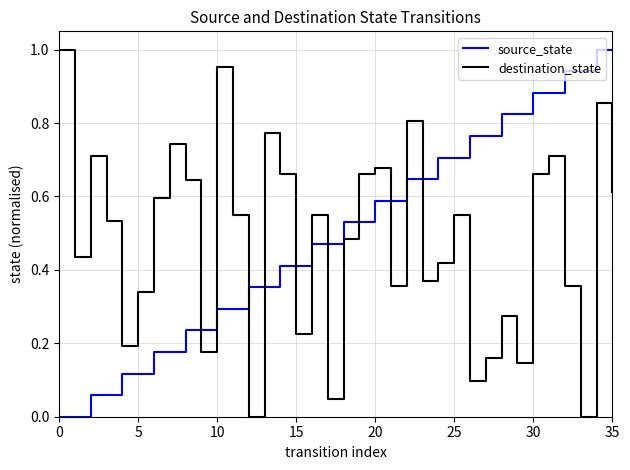

True or false: source_state and destination_state cross at least once.

True